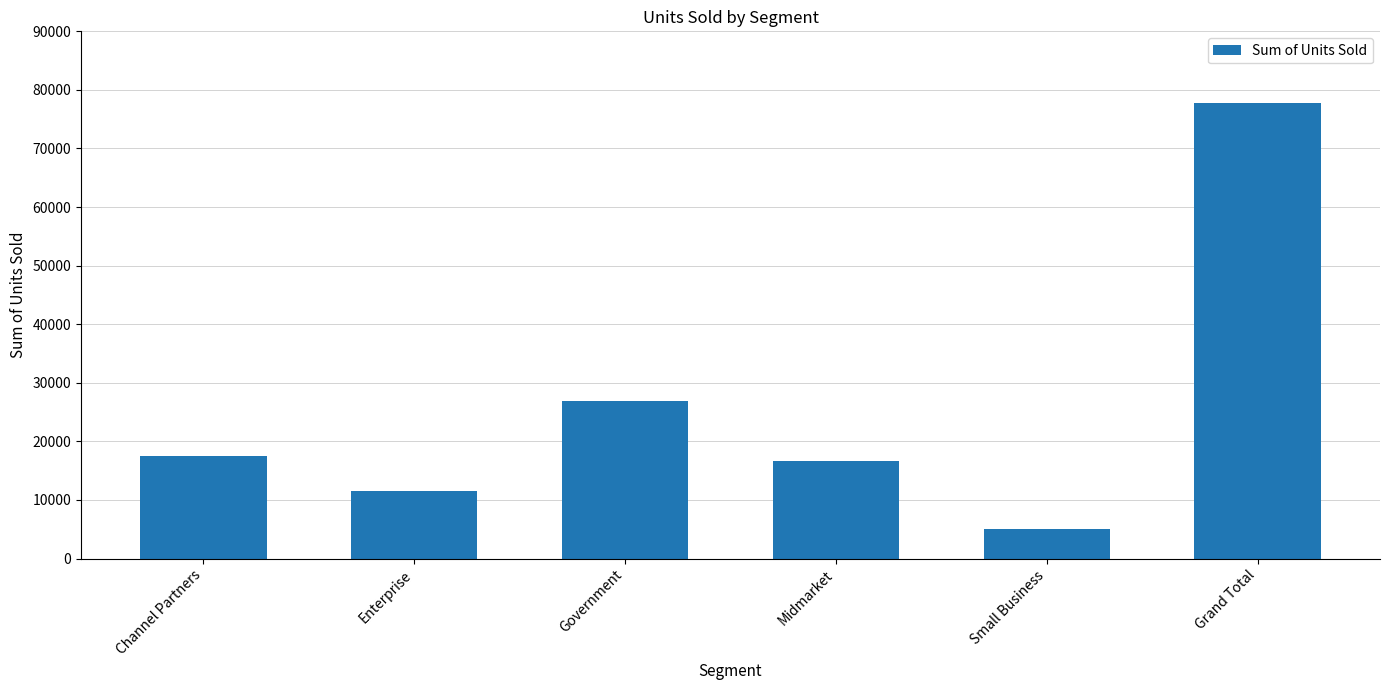

What position from the right is Enterprise?

5